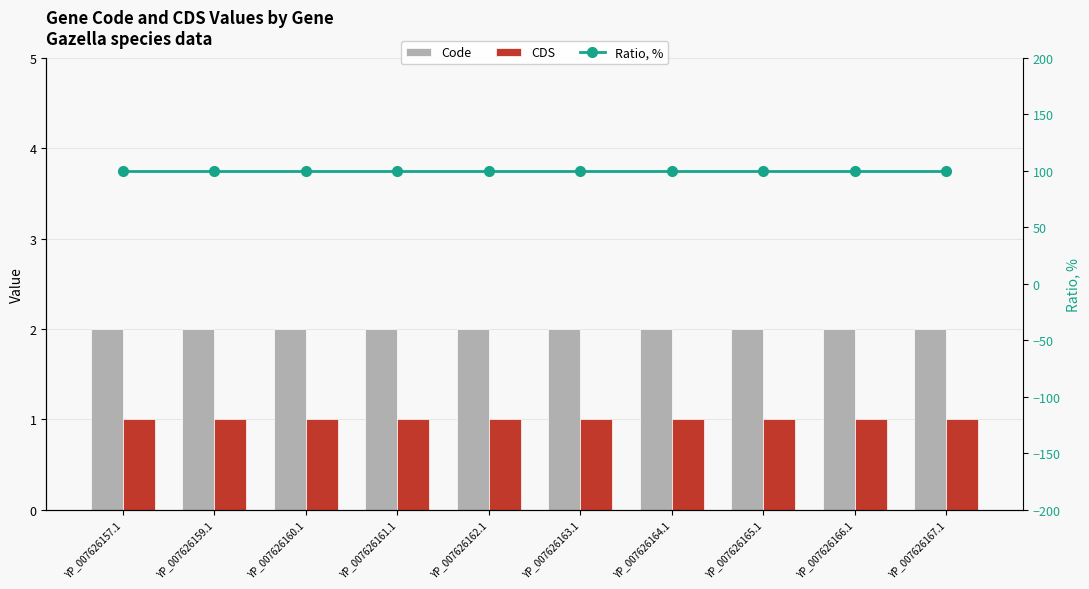

At how many categories does at least one series exceed 52?

10